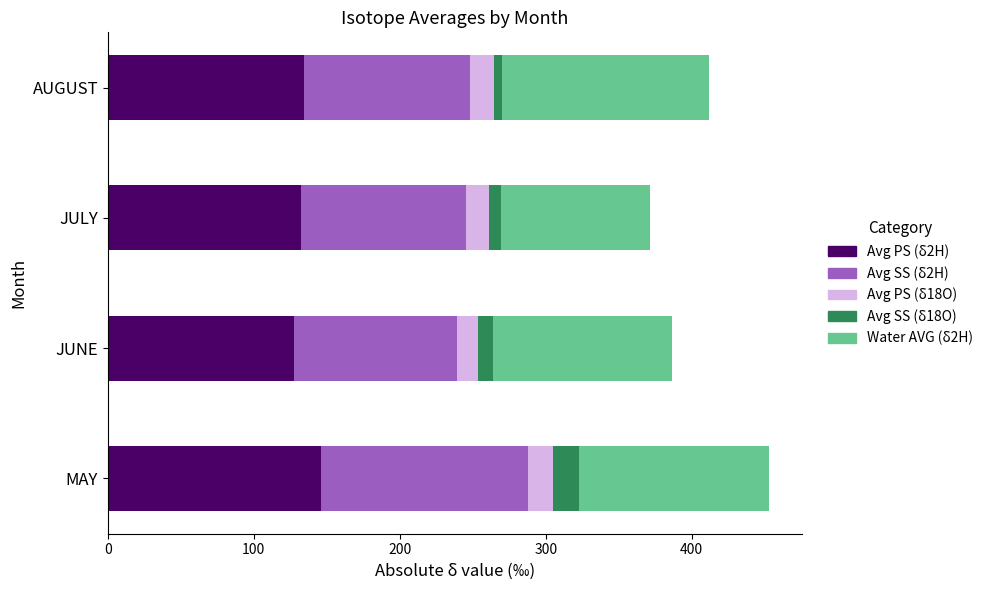

What is the highest value of the Avg PS (δ2H) series?

146.0